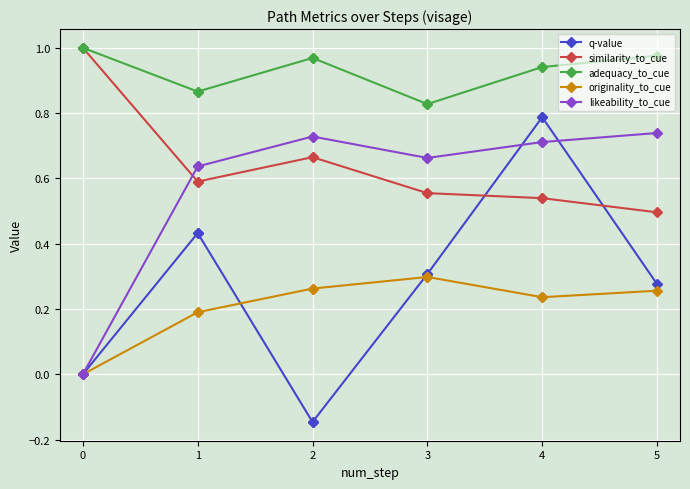

True or false: originality_to_cue has a value of 0.1 at 4.

False